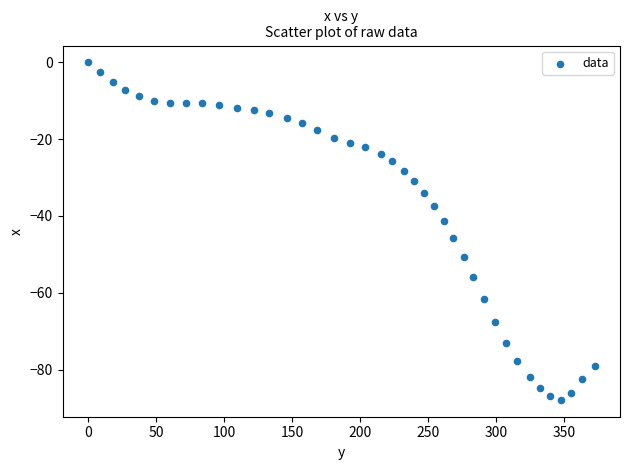

What is the range of X values (max minus min)?

372.5